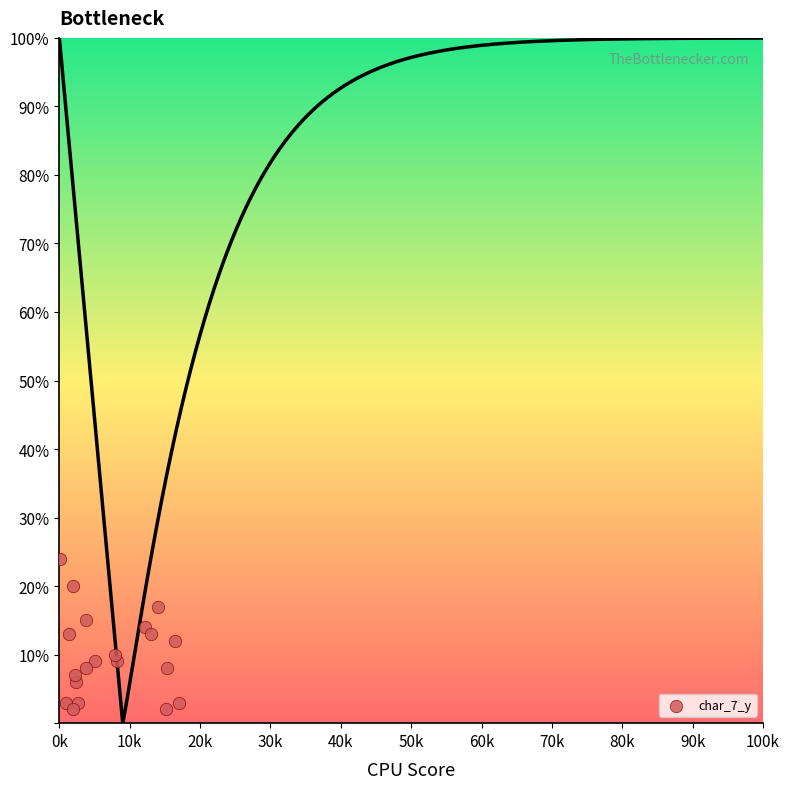

What is the range of Y values (max minus min)?

22